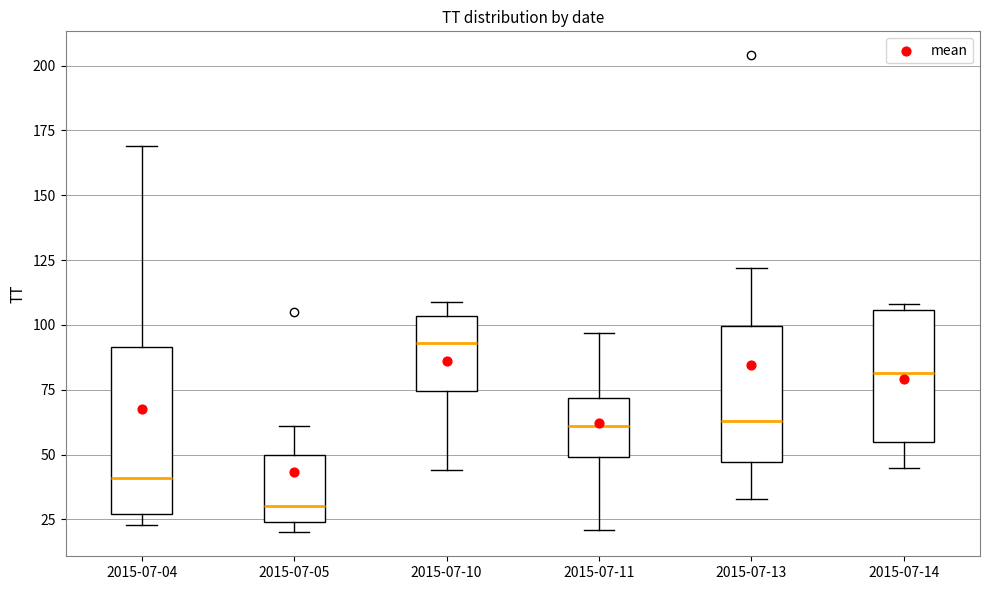

Reading left to right, transcribe this box plot: for each box, give where its median line is, the range the box spans, and where its two whiskers end, as read against the y-axis. The values are not printed on the chart, so give them approximately, as read against the axis.

2015-07-04: median 40, box 25 to 90, whiskers 25 (just below the box's lower edge) to 170
2015-07-05: median 30, box 25 to 50, whiskers 20 to 60
2015-07-10: median 95, box 75 to 105, whiskers 45 to 110
2015-07-11: median 60, box 50 to 70, whiskers 20 to 95
2015-07-13: median 65, box 45 to 100, whiskers 35 to 120
2015-07-14: median 80, box 55 to 105, whiskers 45 to 110